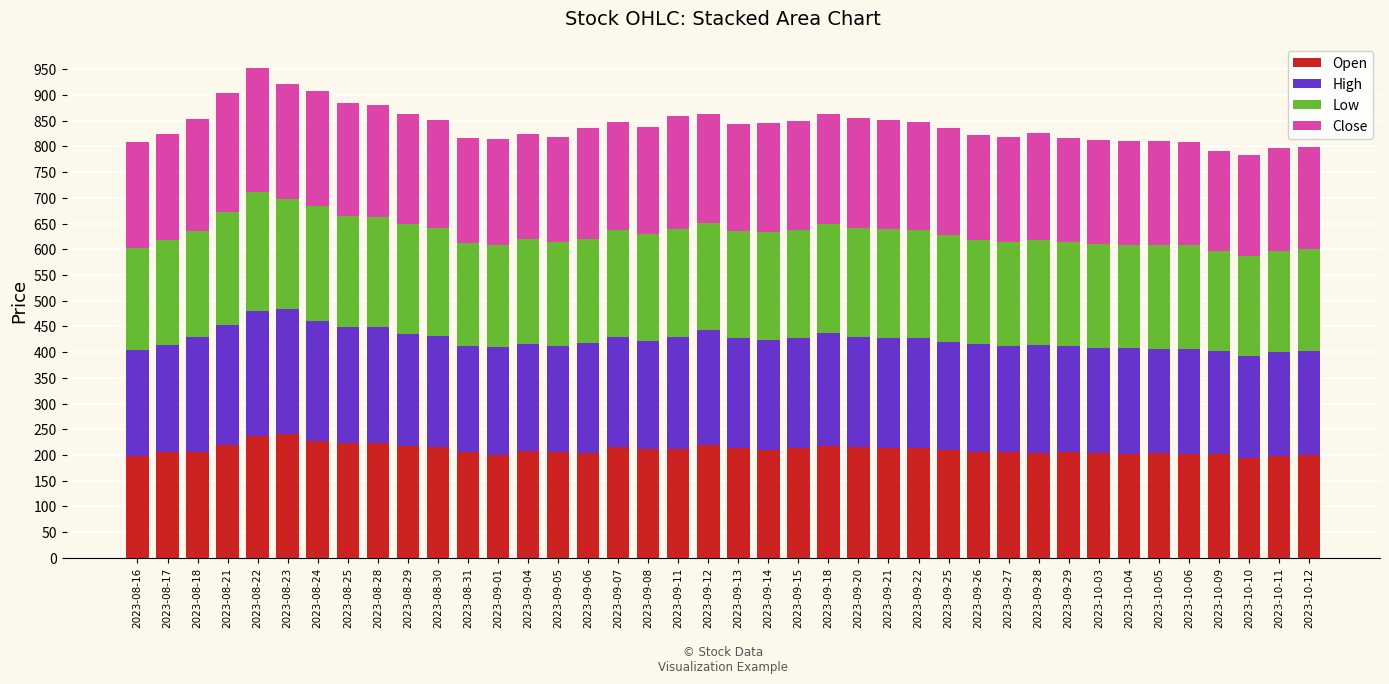

What is the total value across all series at 2023-09-01?

813.9